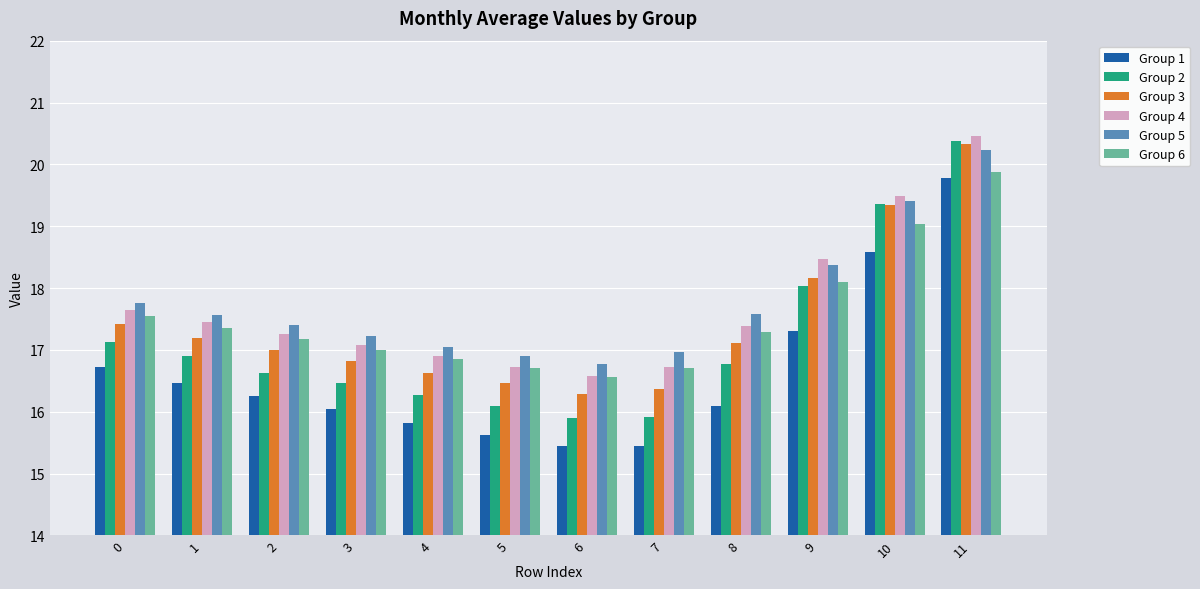

Rank the categories by Group 3 value from highest to lowest.

11, 10, 9, 0, 1, 8, 2, 3, 4, 5, 7, 6